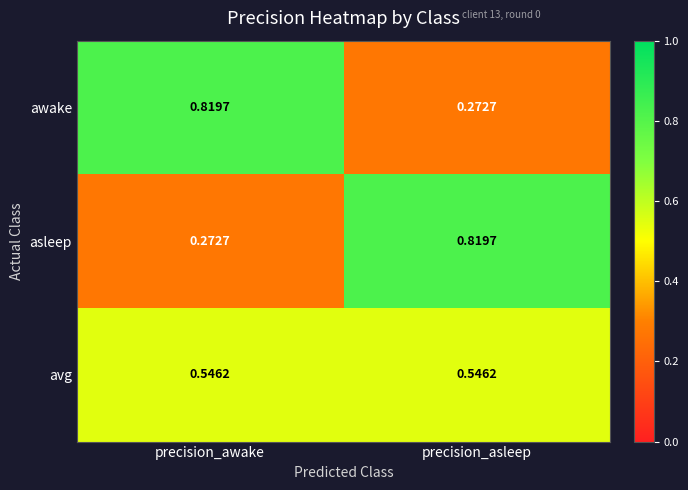

Where is awake nearest to the value 0?

precision_asleep